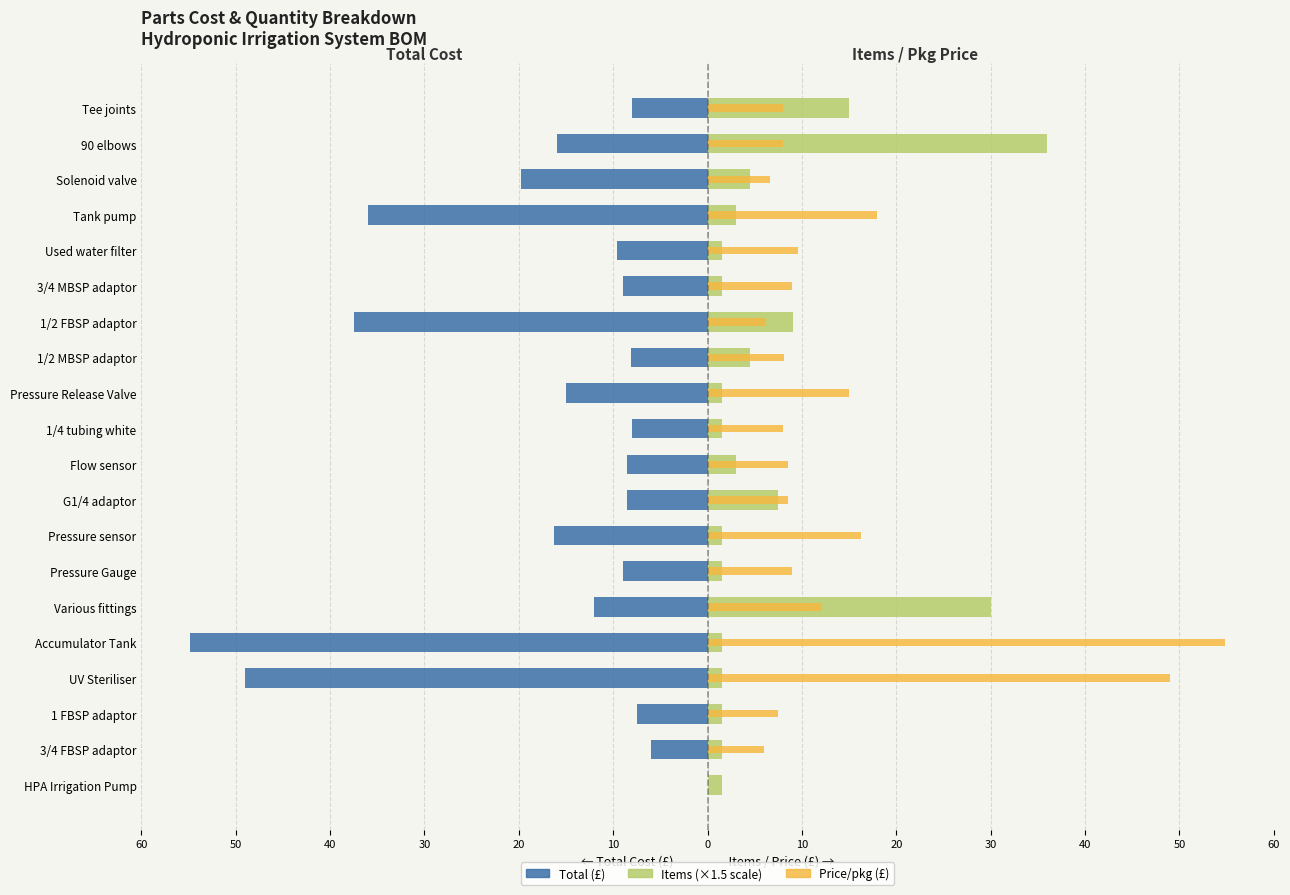

Reading right to left, extract all data points from this chart.

Total (£): -8.0	-16.0	-19.8	-36.0	-9.6	-9.0	-37.4	-8.1	-15.0	-8.0	-8.5	-8.5	-16.3	-9.0	-12.0	-54.8	-49.0	-7.5	-6.0	0.0
Items (×1.5): 15.0	36.0	4.5	3.0	1.5	1.5	9.0	4.5	1.5	1.5	3.0	7.5	1.5	1.5	30.0	1.5	1.5	1.5	1.5	1.5
Price/pkg (£): 8.0	8.0	6.6	18.0	9.6	9.0	6.2	8.1	15.0	8.0	8.5	8.5	16.3	9.0	12.0	54.8	49.0	7.5	6.0	0.0